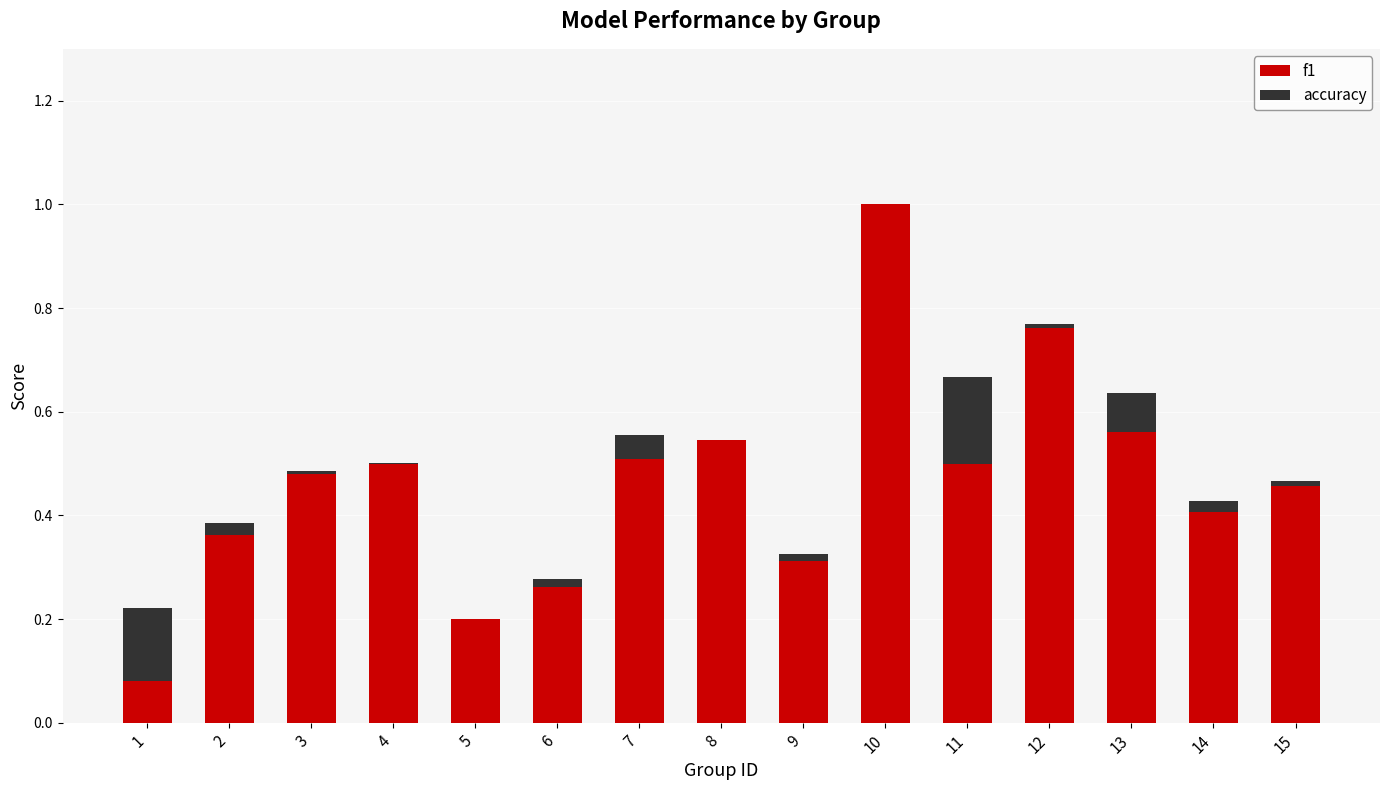

Count the number of categories in the chart.

15